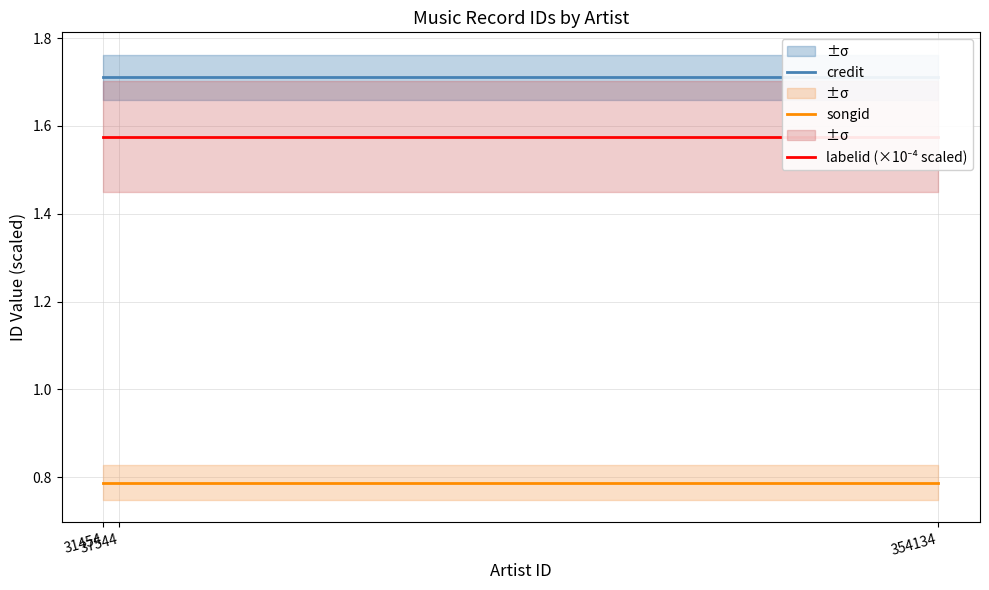

How many lines are shown in the chart?

3